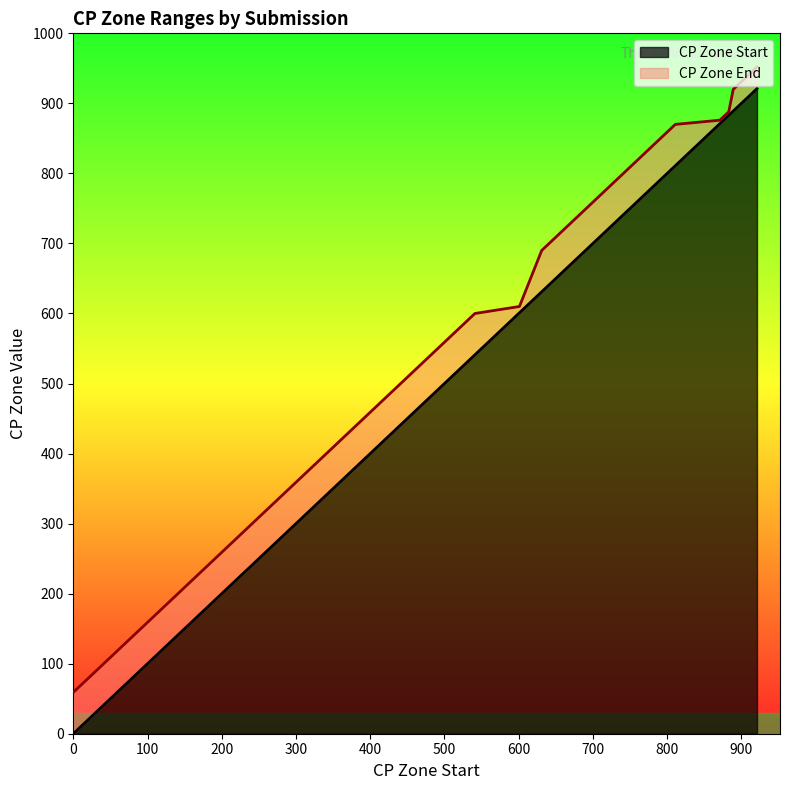

What is the sum of the CP Zone End values at 181 and 889?

1160